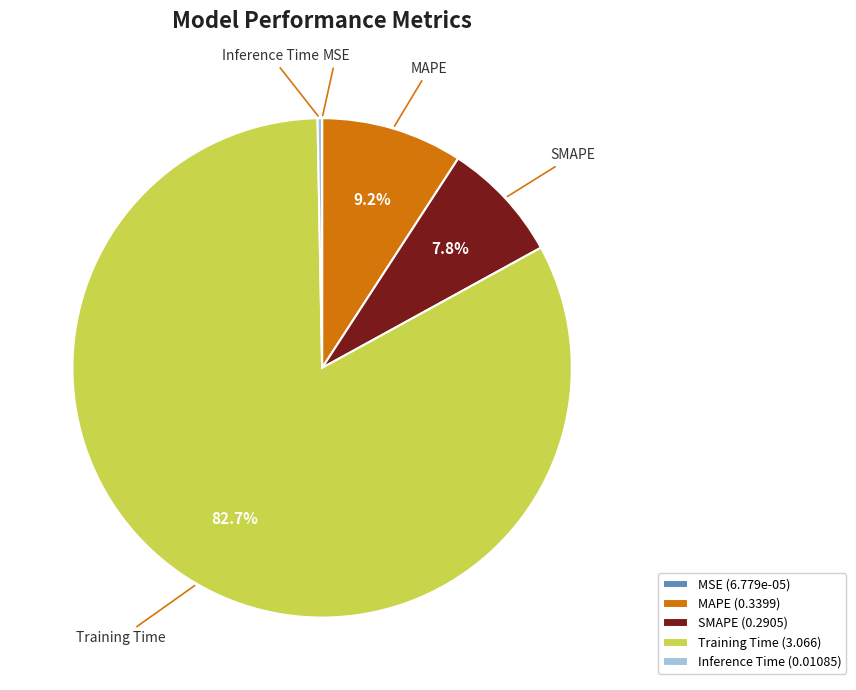

What percentage is NOT represented by Training Time?

17.3%